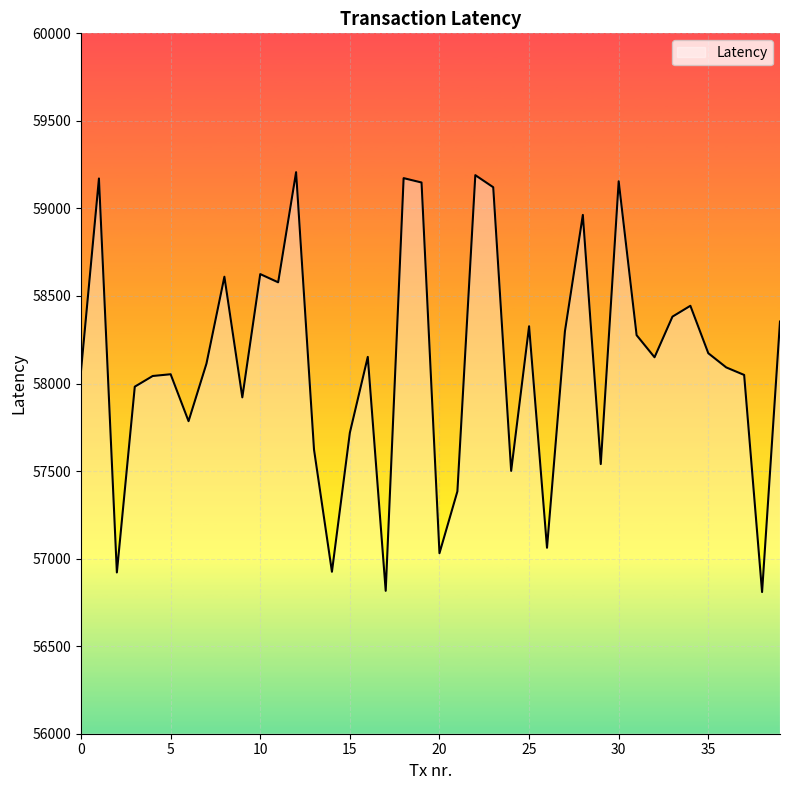

What is the greatest value displayed?

59207